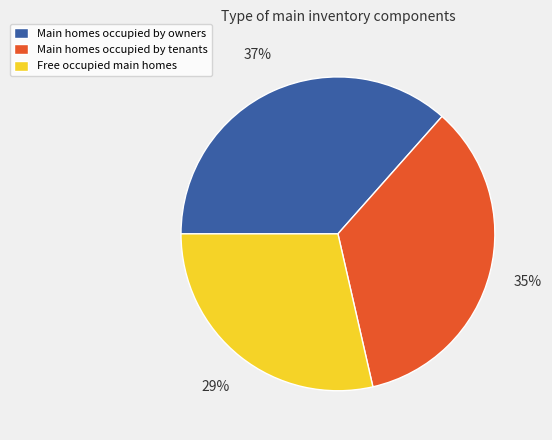

To the nearest percent, what is the difference between the largest and smallest slice percentages?

8%